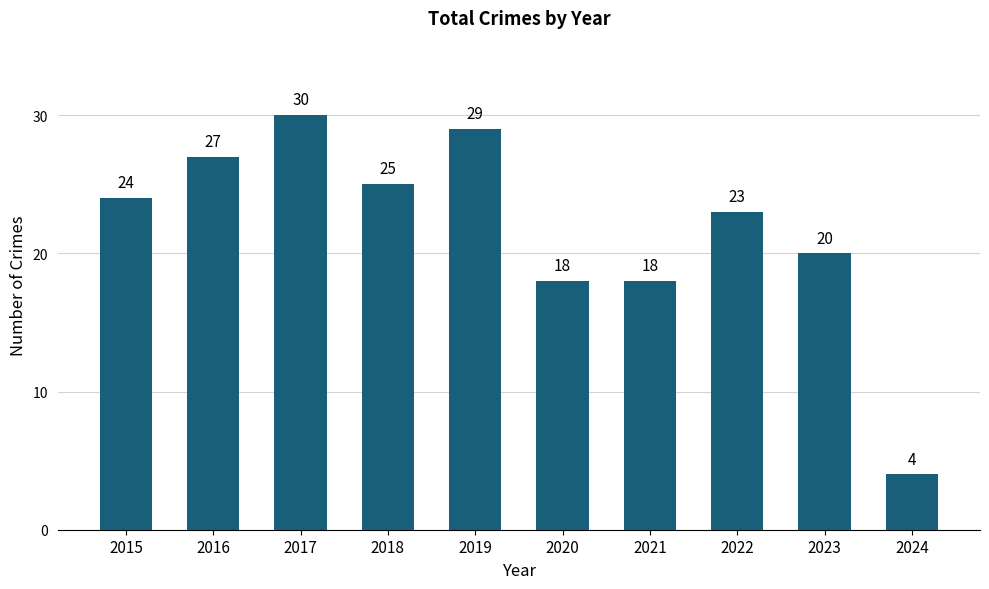

What is the minimum value shown in the chart?

4